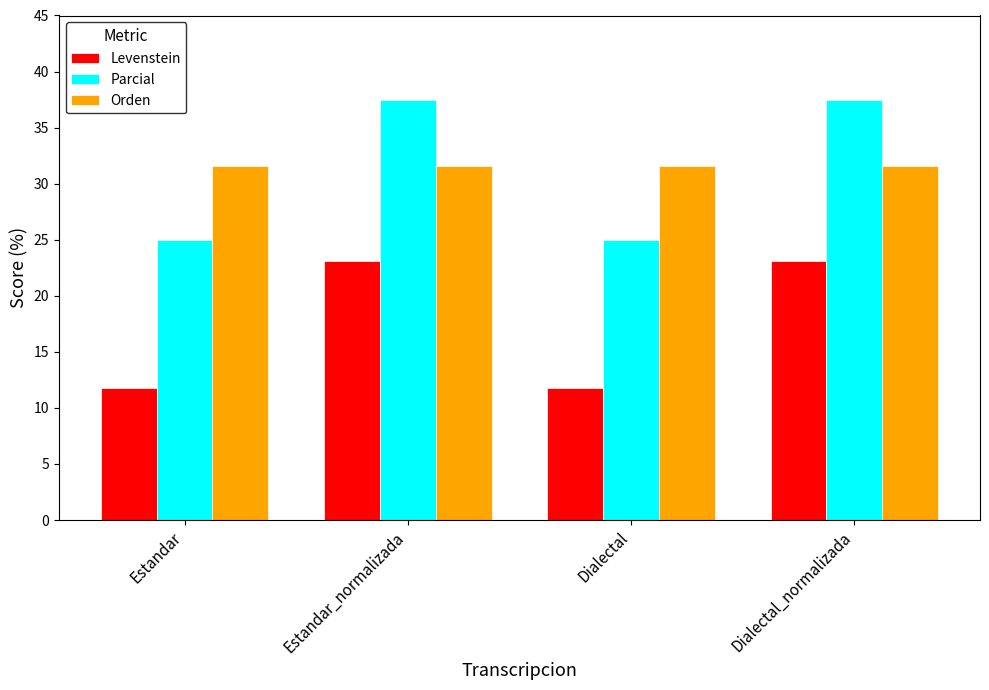

How many values in the Parcial series are below 37?

2